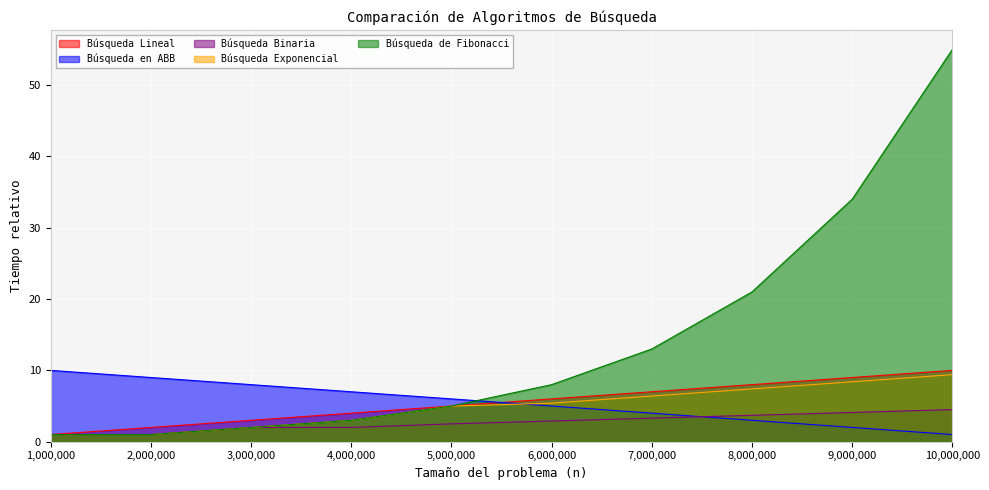

What are all the series names shown in the legend?

Búsqueda Lineal, Búsqueda en ABB, Búsqueda Binaria, Búsqueda Exponencial, Búsqueda de Fibonacci